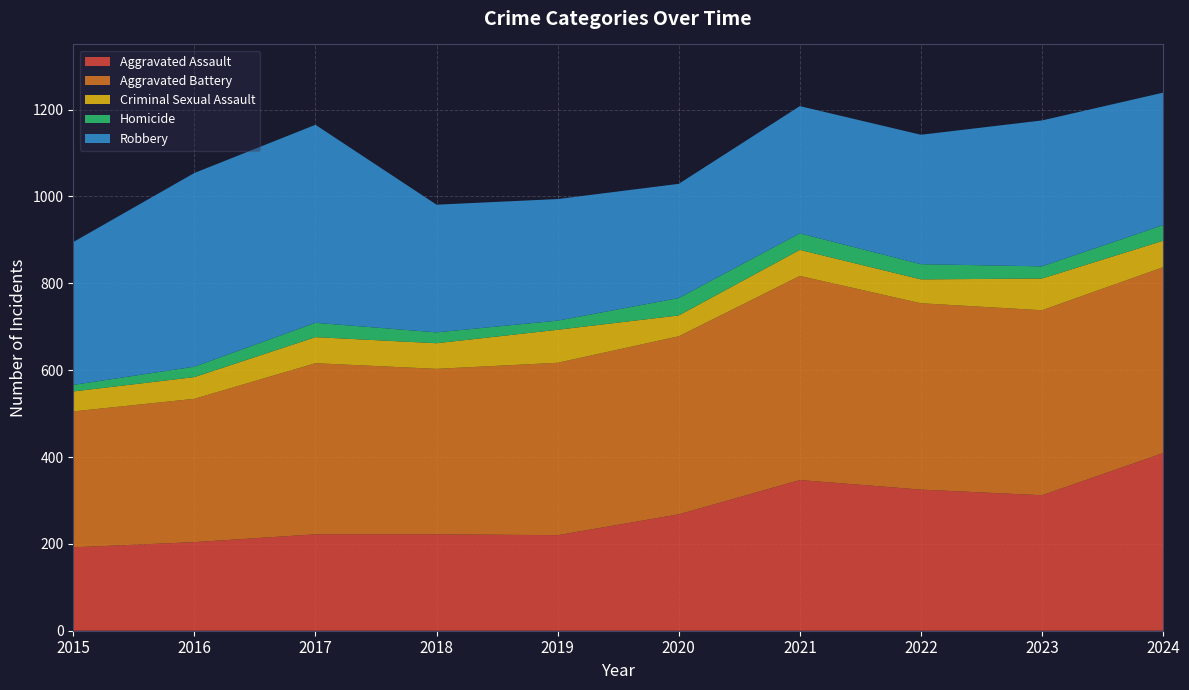

Reading right to left, transcribe all the data shown in this chart.

Aggravated Assault: 2024=409	2023=312	2022=325	2021=347	2020=268	2019=220	2018=222	2017=222	2016=204	2015=192
Aggravated Battery: 2024=428	2023=426	2022=429	2021=470	2020=410	2019=397	2018=381	2017=394	2016=330	2015=313
Criminal Sexual Assault: 2024=61	2023=73	2022=55	2021=60	2020=48	2019=76	2018=59	2017=60	2016=50	2015=46
Homicide: 2024=36	2023=28	2022=35	2021=38	2020=40	2019=21	2018=25	2017=33	2016=24	2015=15
Robbery: 2024=305	2023=336	2022=298	2021=293	2020=263	2019=280	2018=294	2017=456	2016=446	2015=329